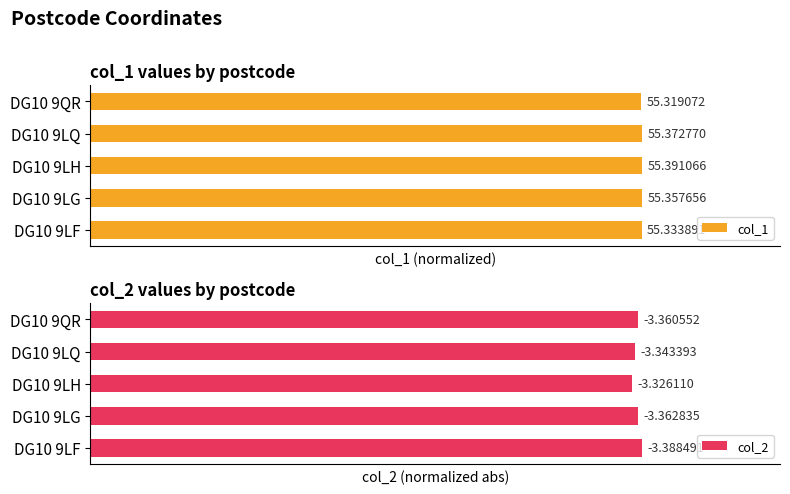

Rank the series by their average value, from lowest to highest.

col_2, col_1